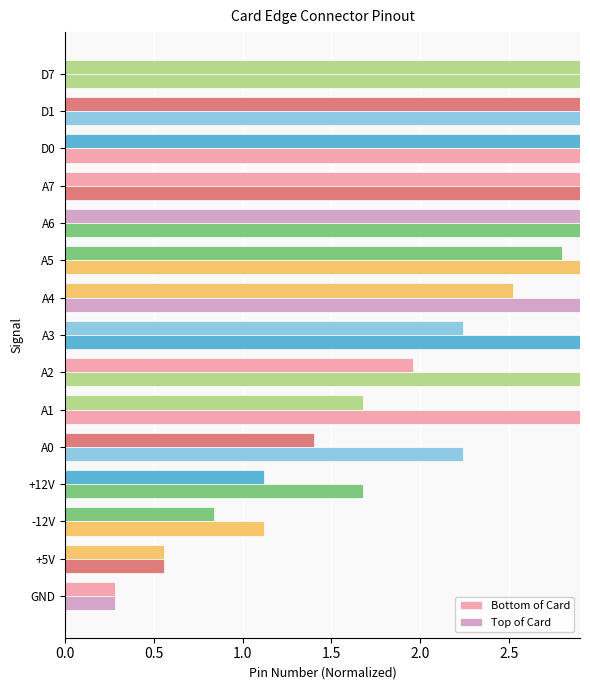

How many bars are there in total?

30